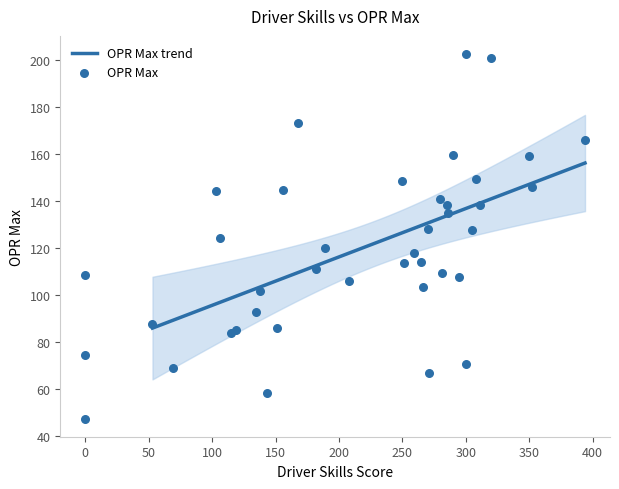

What is the lowest value of the OPR Max trend series?

86.0